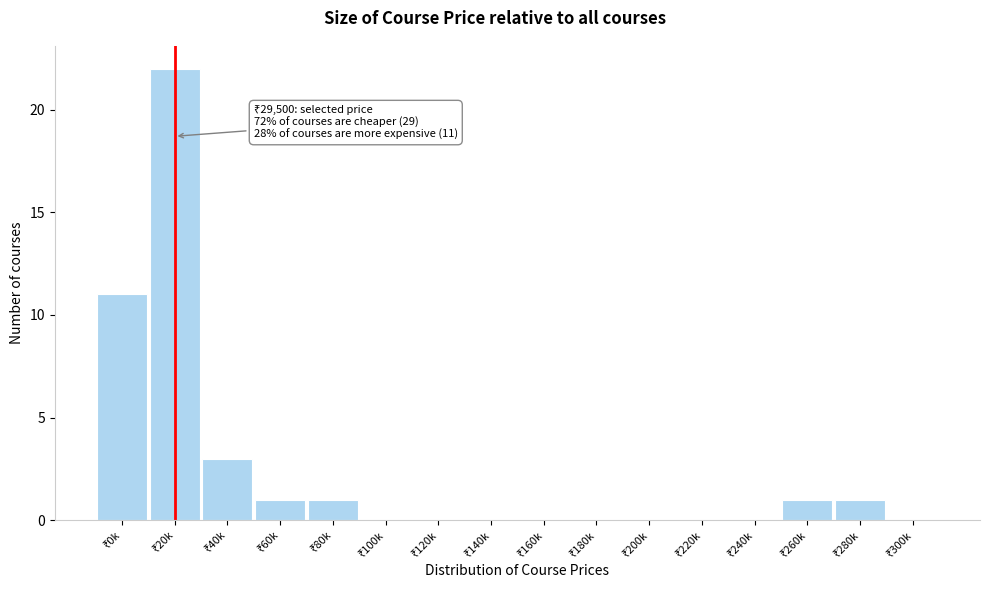

What is the maximum value shown in the chart?

22